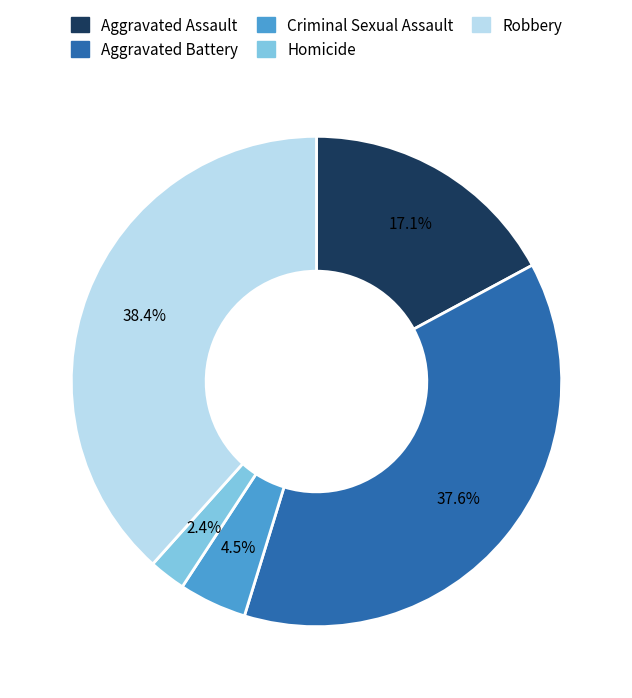

To the nearest percent, what is the combined percentage of Homicide and Criminal Sexual Assault?

7%